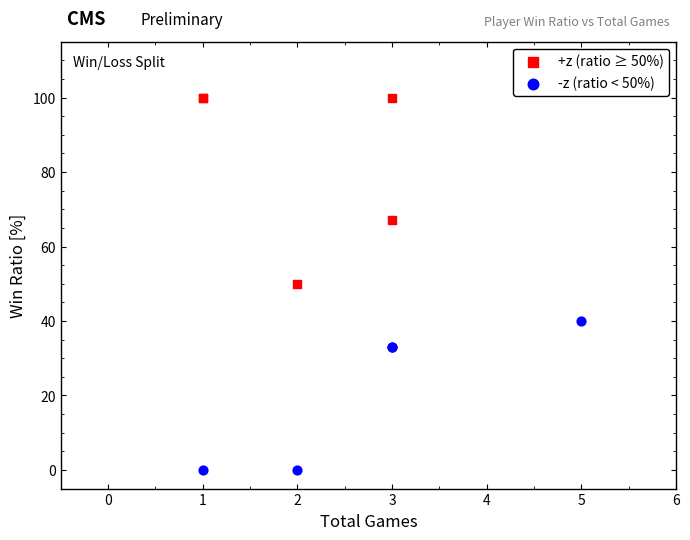

Which series contains the highest Y value?

+z (ratio ≥ 50%)